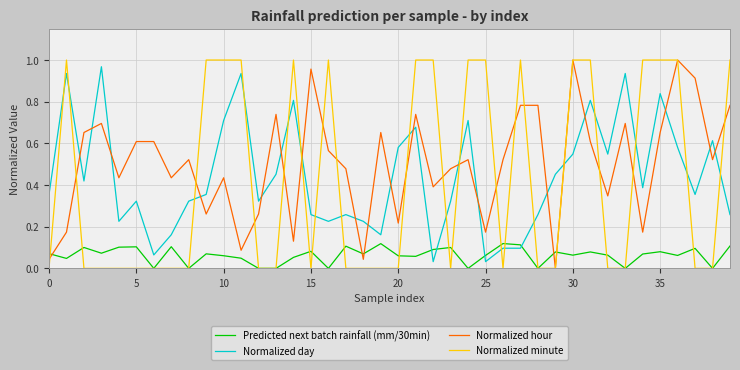

Which series has the largest total across all categories?

Normalized hour